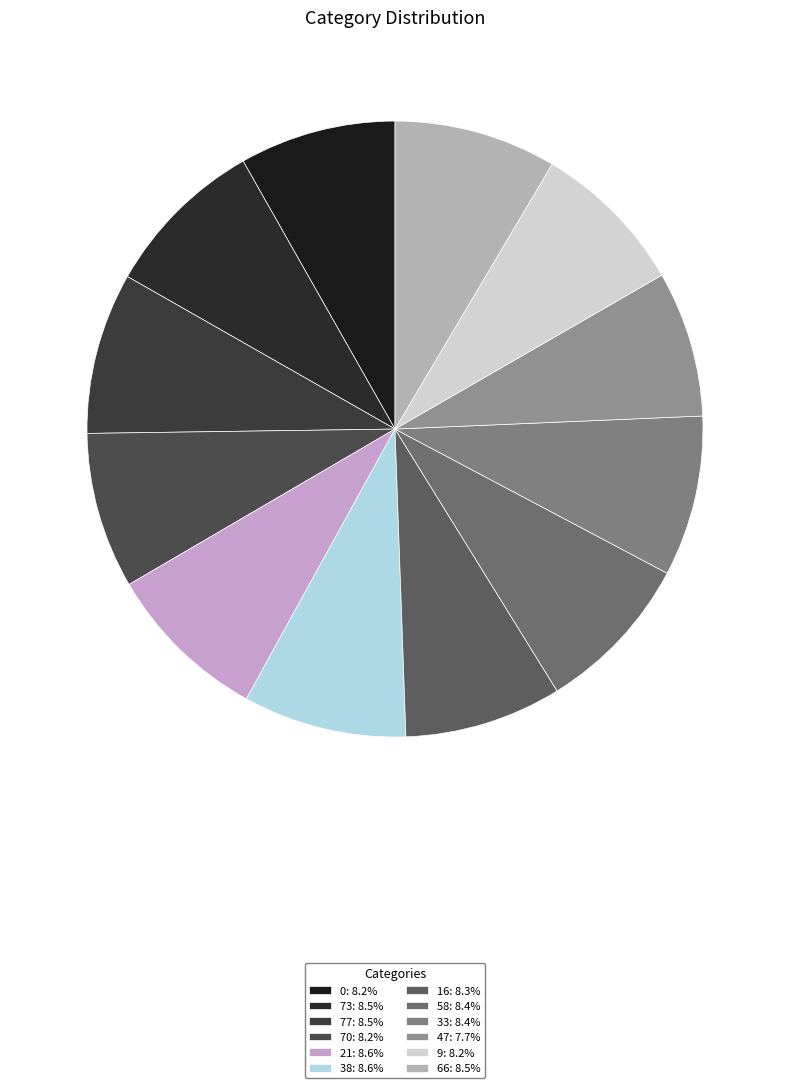

Is the sum of 77 and 0 greater than half?

No